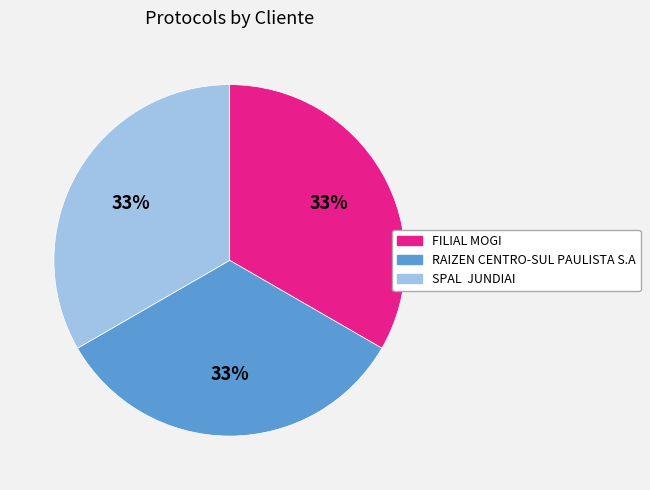

To the nearest percent, what is the average slice percentage?

33%